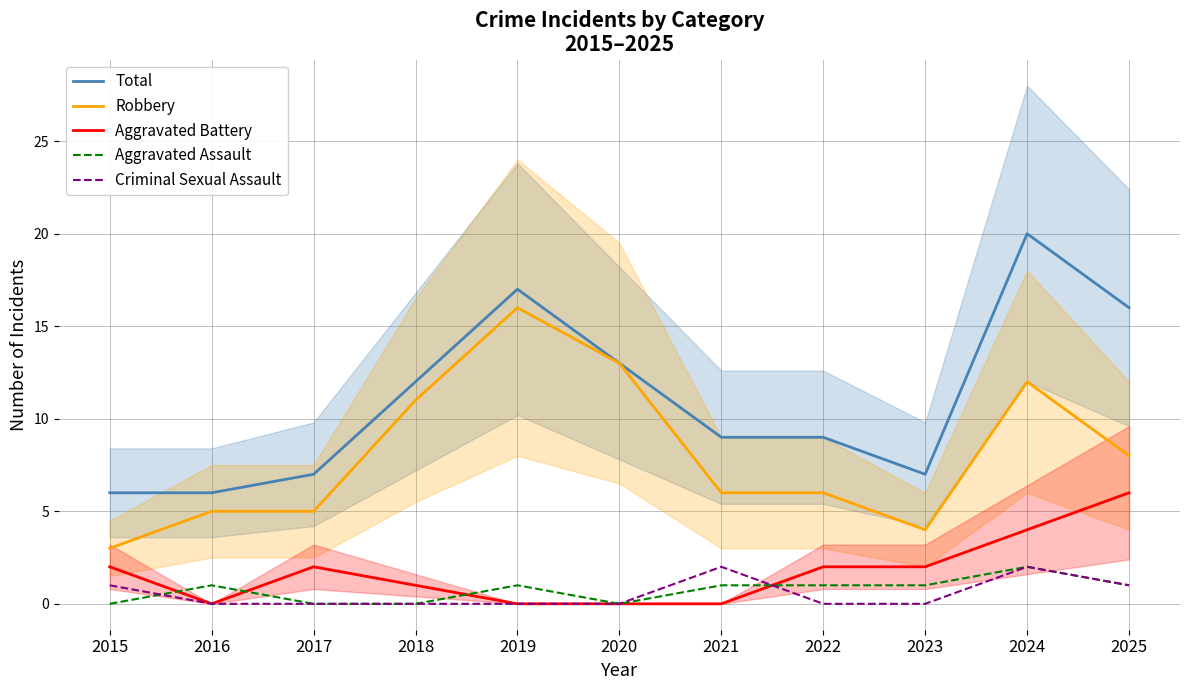

Between which two adjacent categories do Aggravated Battery and Criminal Sexual Assault first intersect?

2021 and 2022